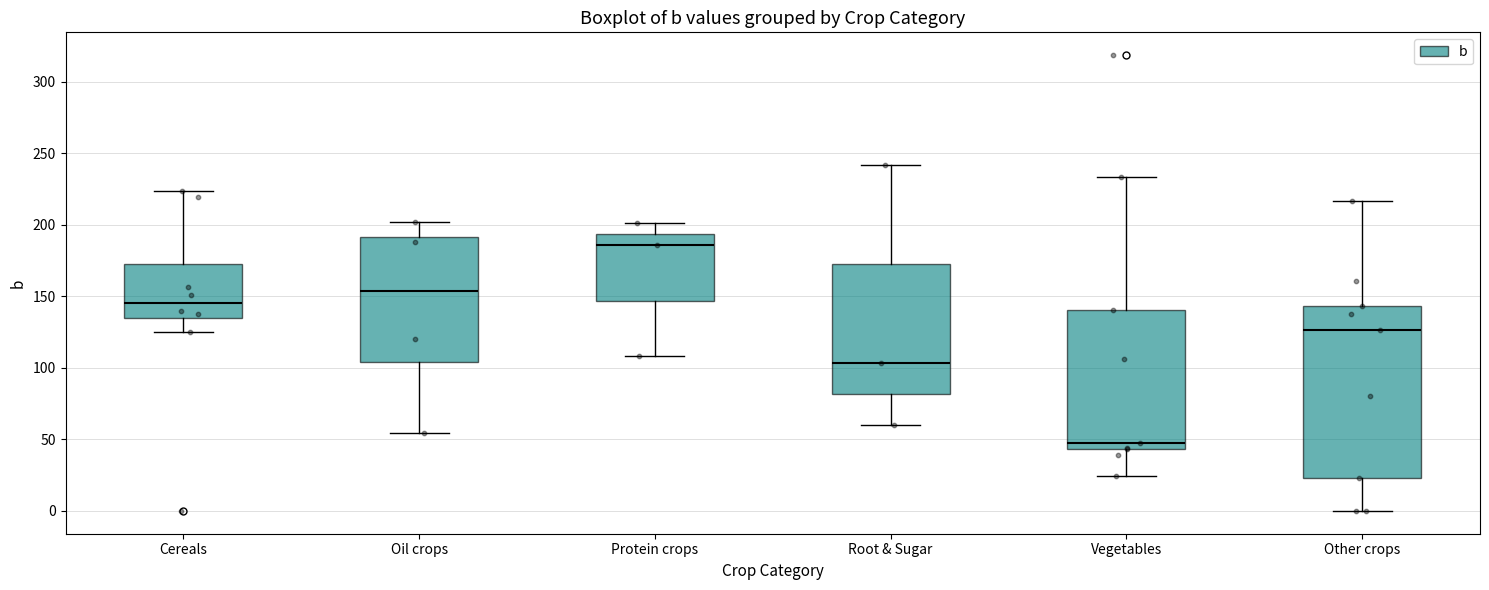

Comparing the boxes themselves (not the whiskers), which one is the tallest?

Other crops